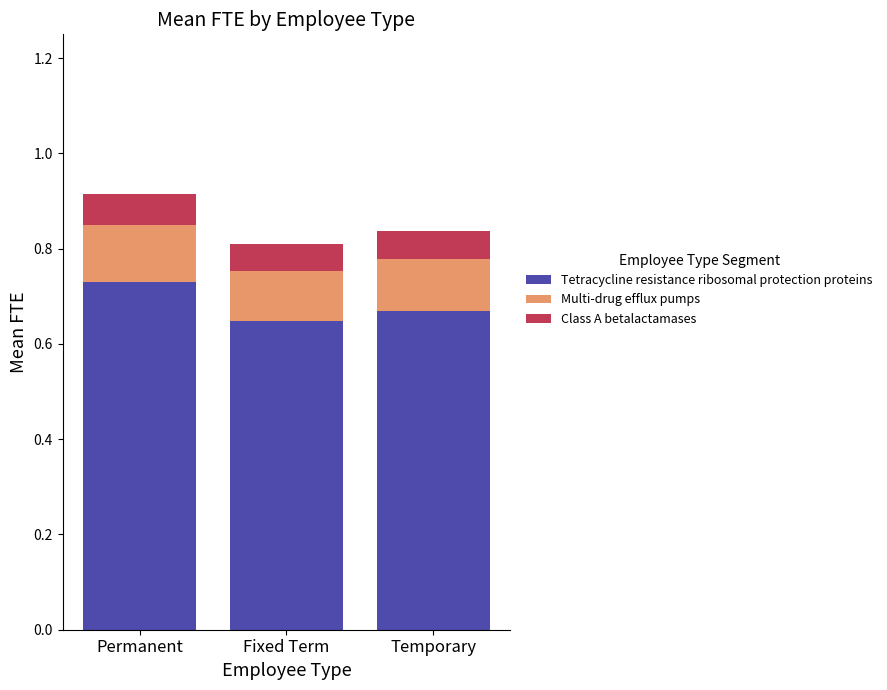

Is it true that Tetracycline resistance ribosomal protection proteins equals 0.4 at Temporary?

False